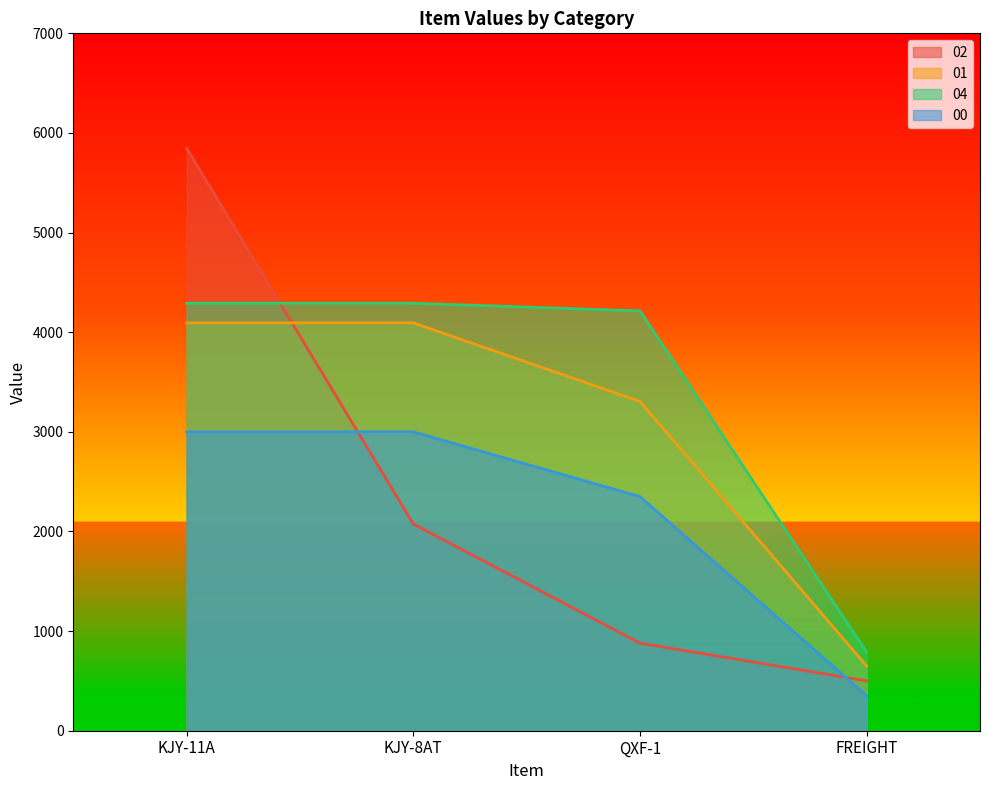

What is the sum of the 02 values at QXF-1 and KJY-8AT?

2954